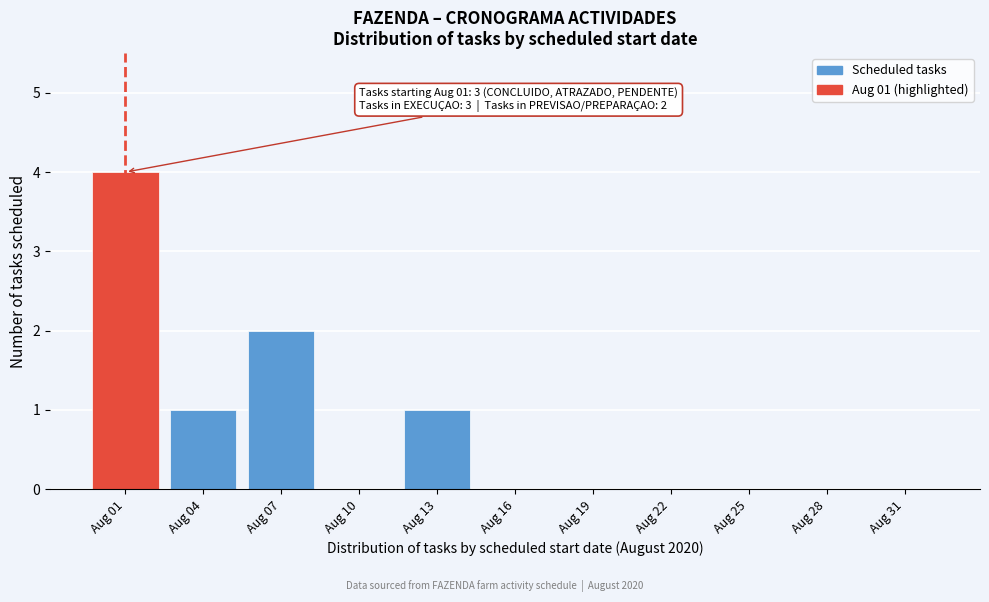

Reading left to right, list all the values displayed in this chart.

Aug 01=4	Aug 04=1	Aug 07=2	Aug 10=0	Aug 13=1	Aug 16=0	Aug 19=0	Aug 22=0	Aug 25=0	Aug 28=0	Aug 31=0